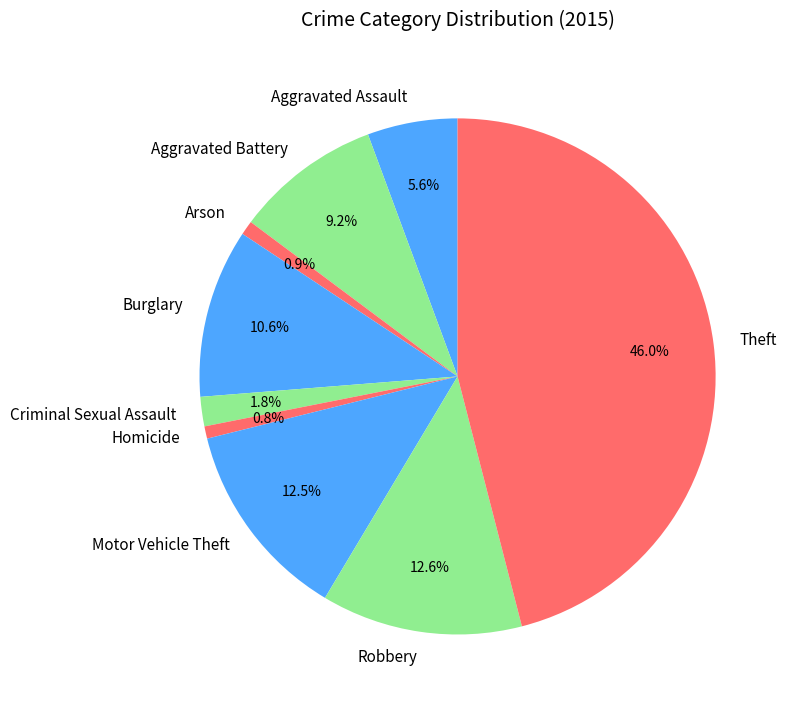

Which category has the biggest portion of the pie?

Theft